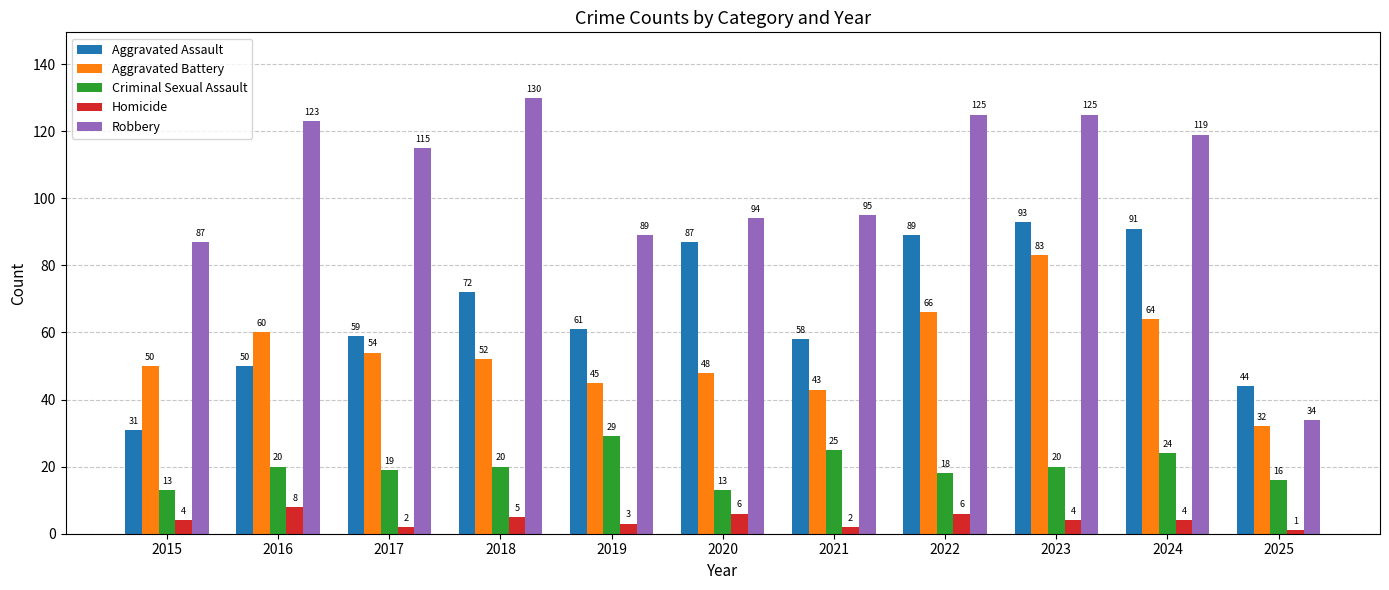

What is the sum of the Aggravated Battery values at 2018 and 2017?

106